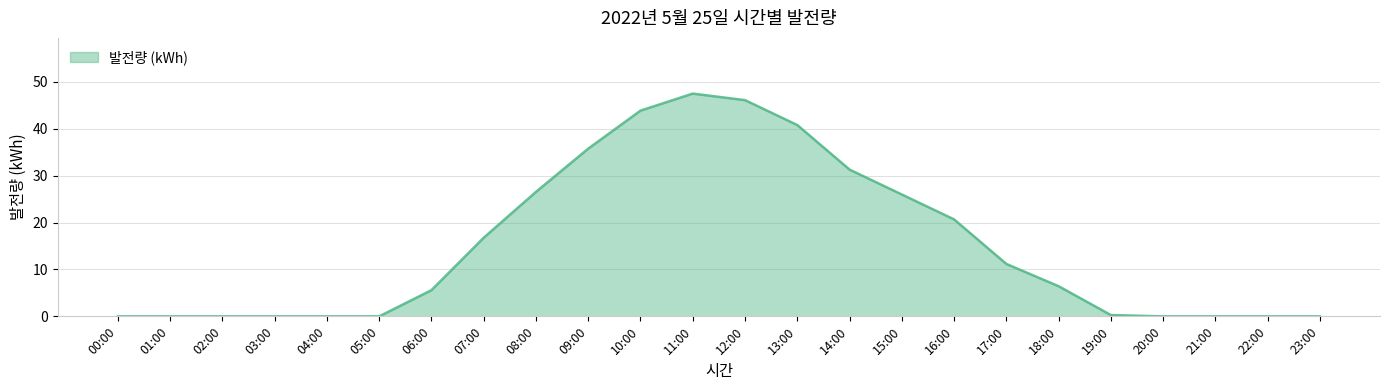

What is the difference between the maximum and second lowest values?

47.5